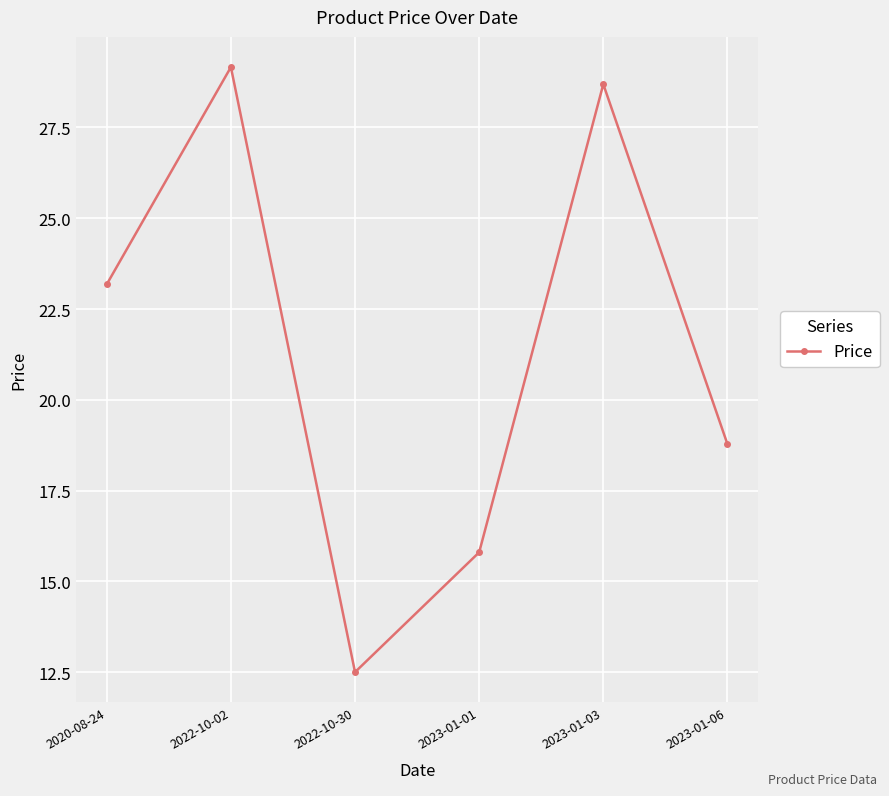

Which category has the lowest value across all series?

2022-10-30